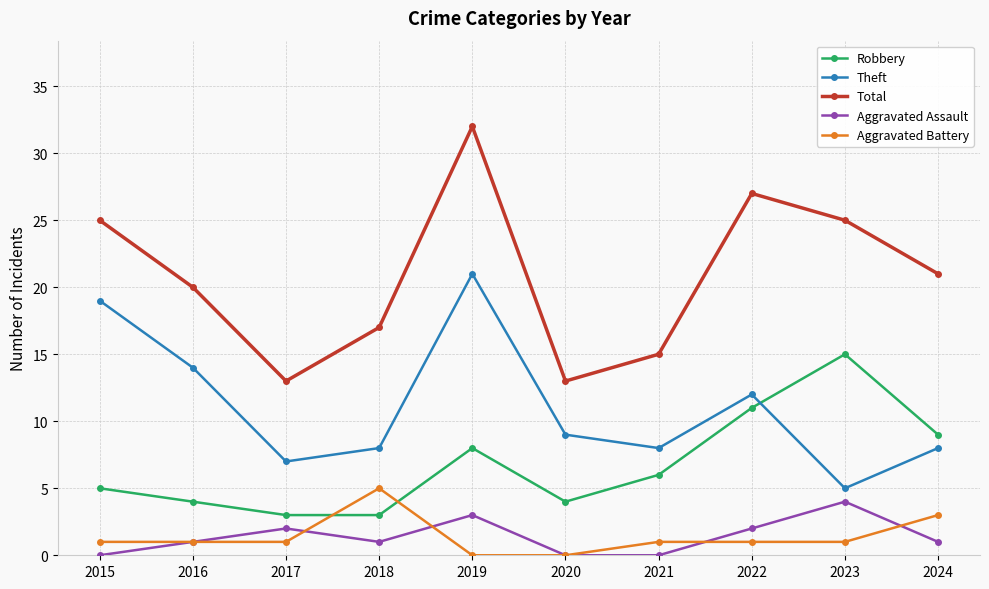

How many interior local valleys does the Total series have?

2